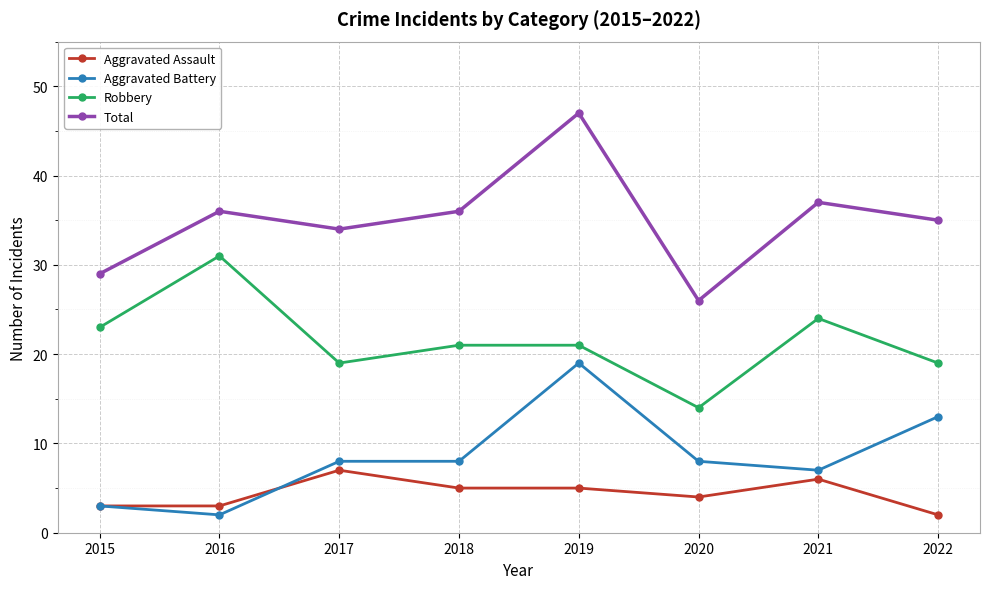

True or false: Total has more than 2 interior local peaks.

True